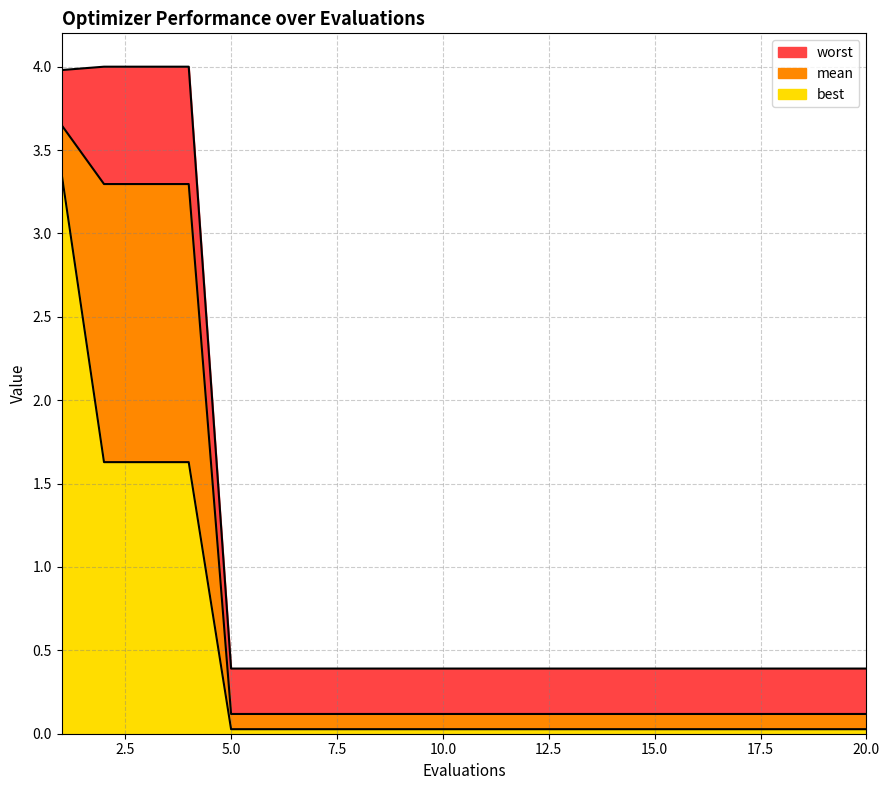

True or false: mean has more than 2 points higher than both neighbors.

False